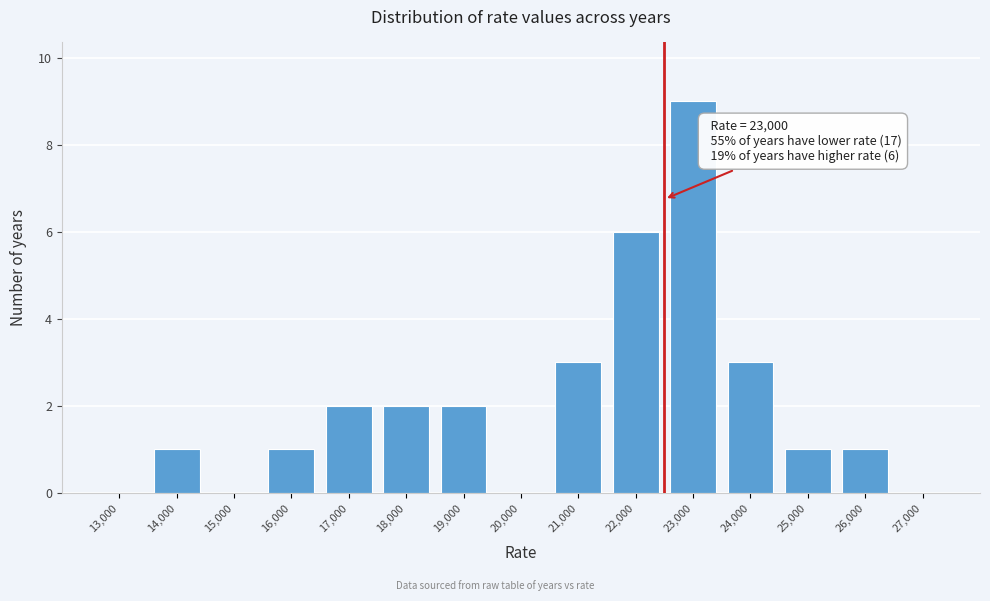

Reading right to left, extract all data points from this chart.

27,000=0	26,000=1	25,000=1	24,000=3	23,000=9	22,000=6	21,000=3	20,000=0	19,000=2	18,000=2	17,000=2	16,000=1	15,000=0	14,000=1	13,000=0